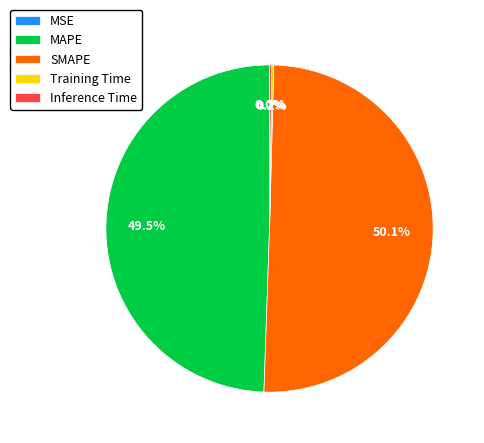

What is the largest slice in the pie chart?

SMAPE